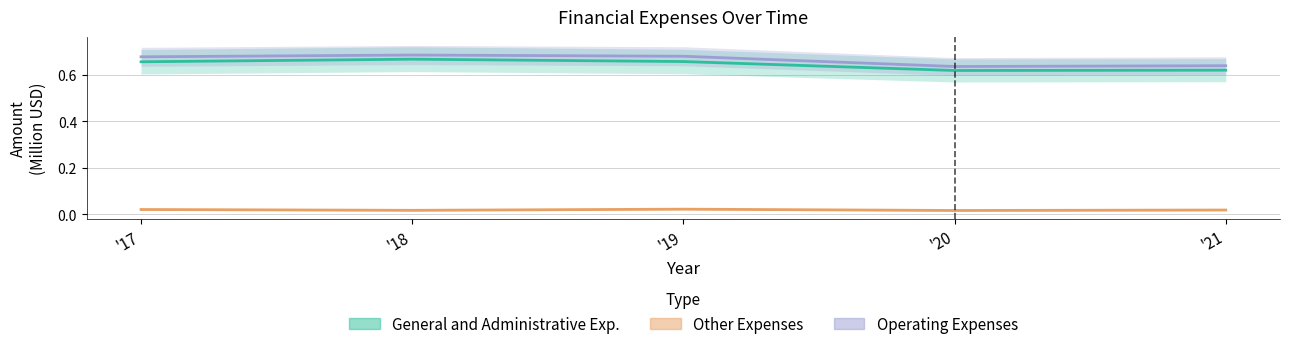

List the series in order of their peak value, highest first.

Operating Expenses, General and Administrative Exp., Other Expenses